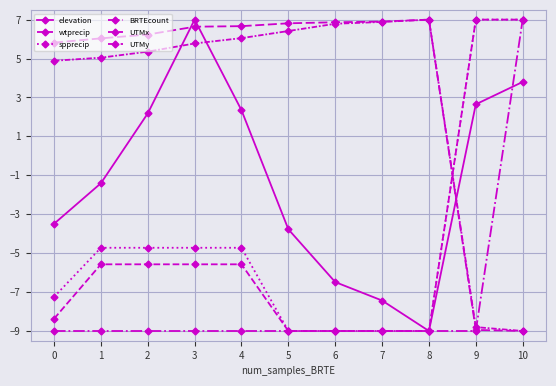

How many lines are shown in the chart?

6